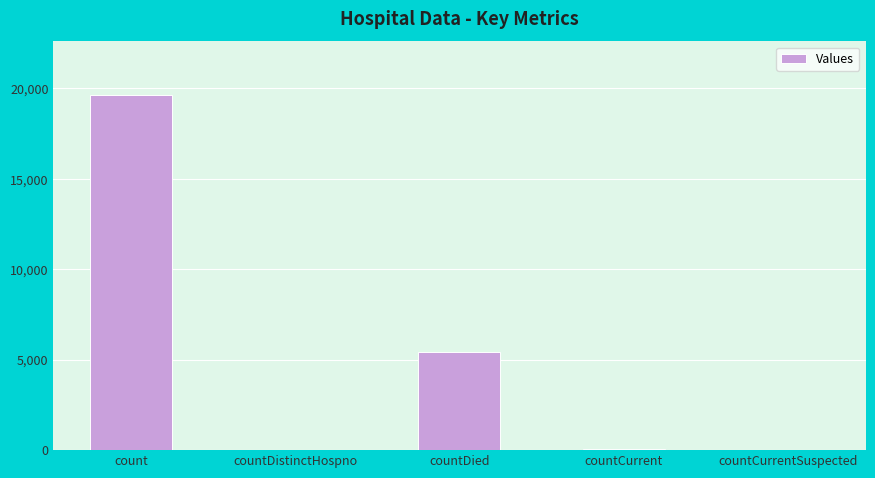

At which category does the chart reach its peak across all series?

count